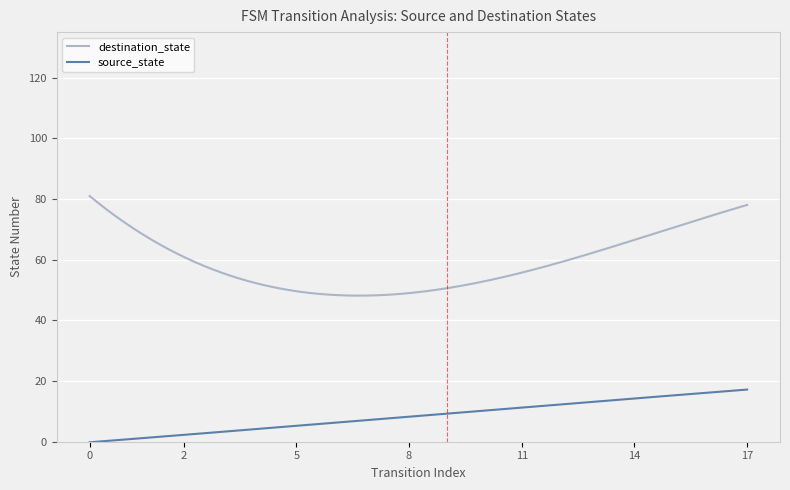

True or false: destination_state and source_state intersect in this chart.

False